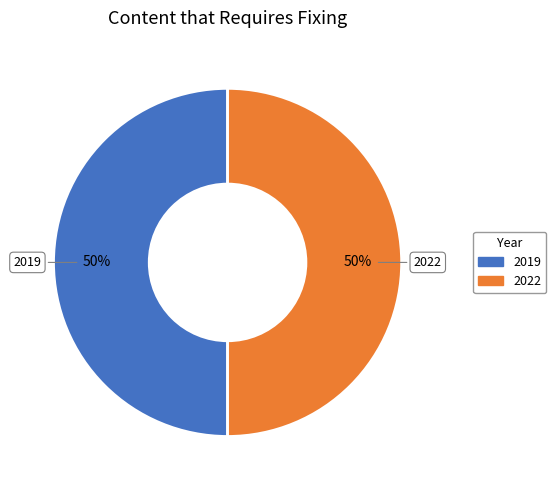

Count the number of slices in the pie.

2